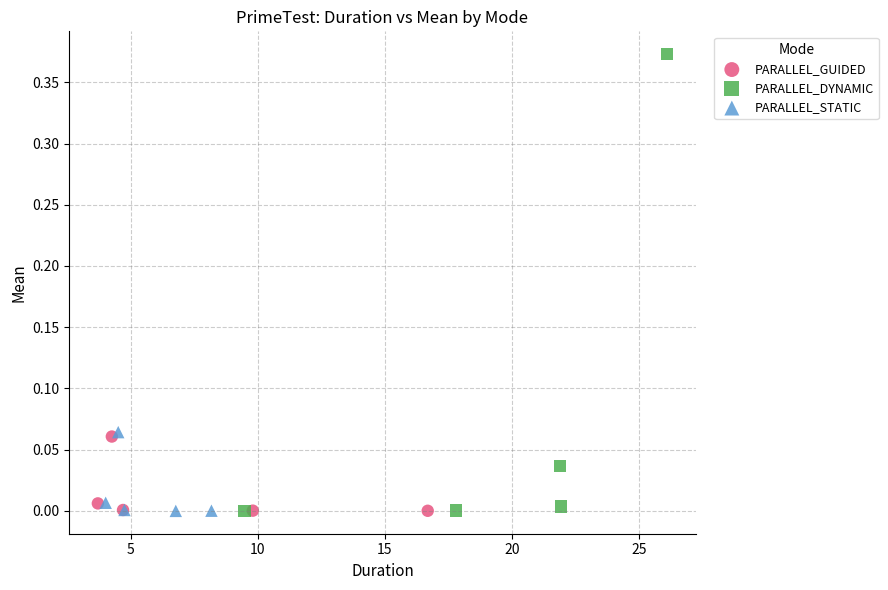

Which series has the widest spread of Y values?

PARALLEL_DYNAMIC